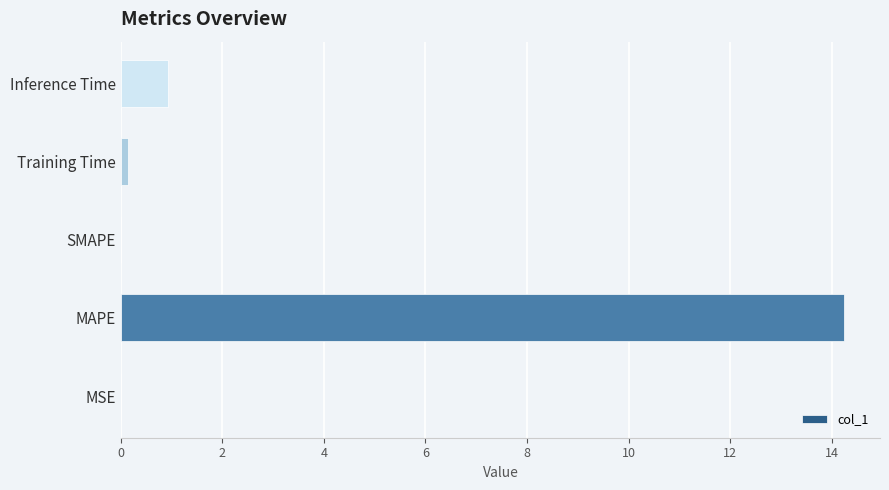

Is it true that the value at MAPE is 14.2?

True